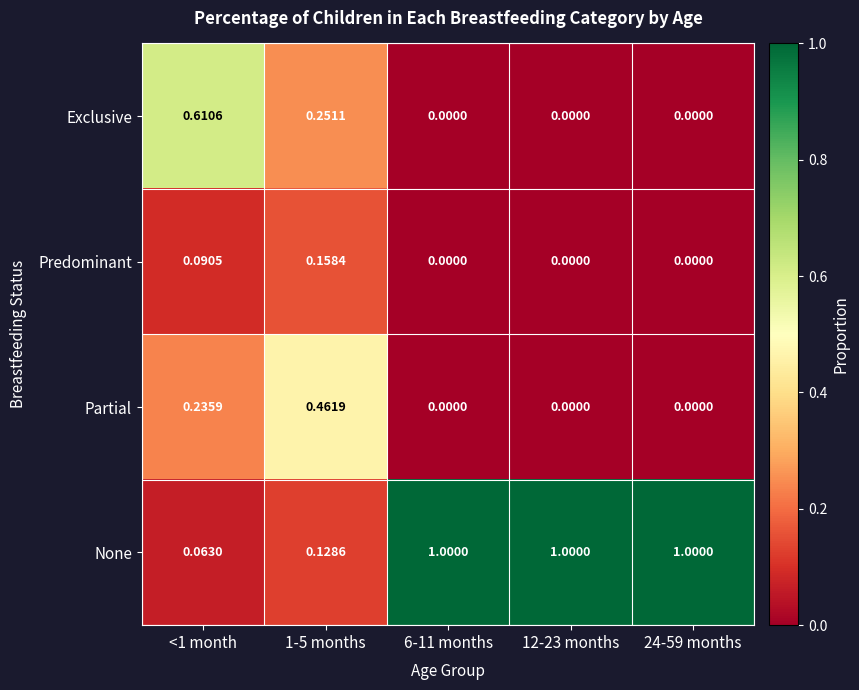

Is the value of Exclusive at 12-23 months greater than the value of Partial at <1 month?

No